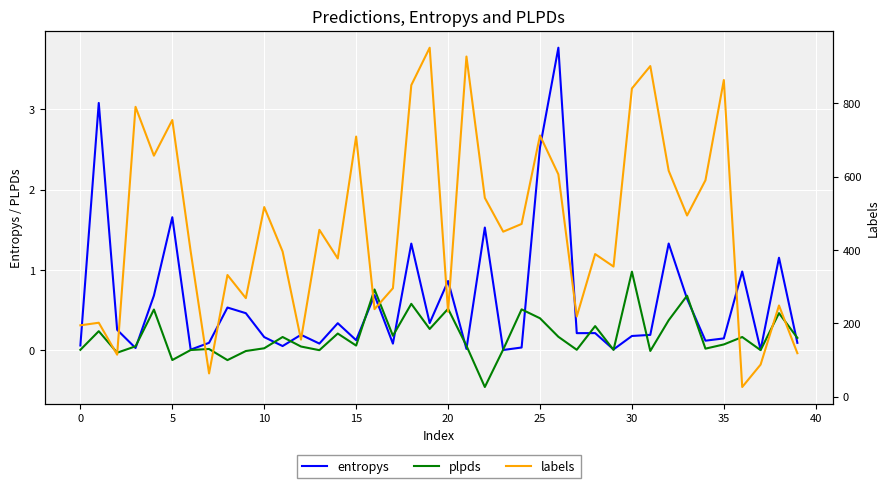

What is the greatest value displayed?

951.0